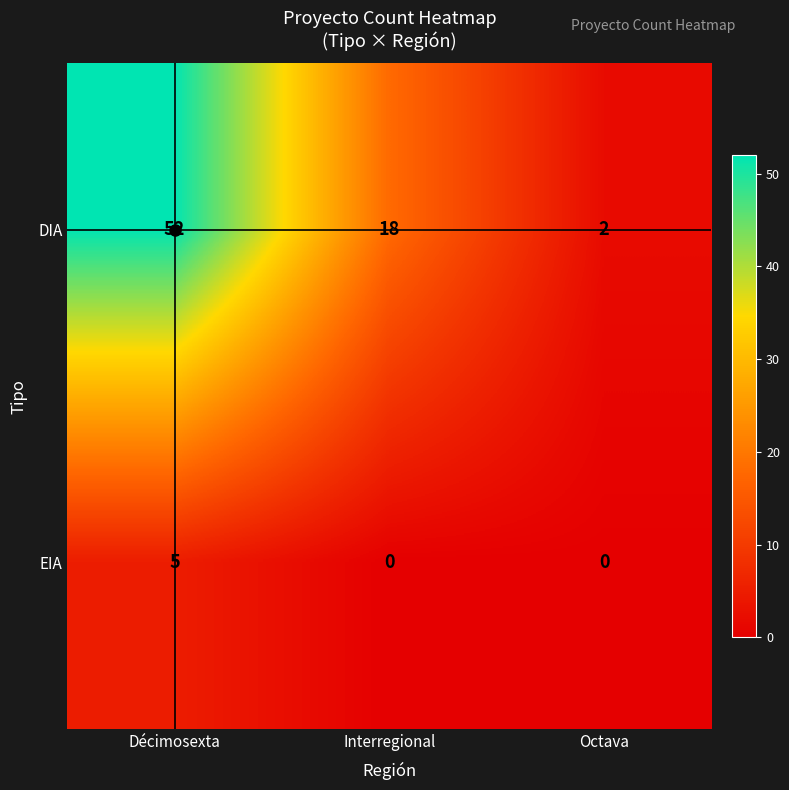

Count the EIA values in the range 0 to 5.

3